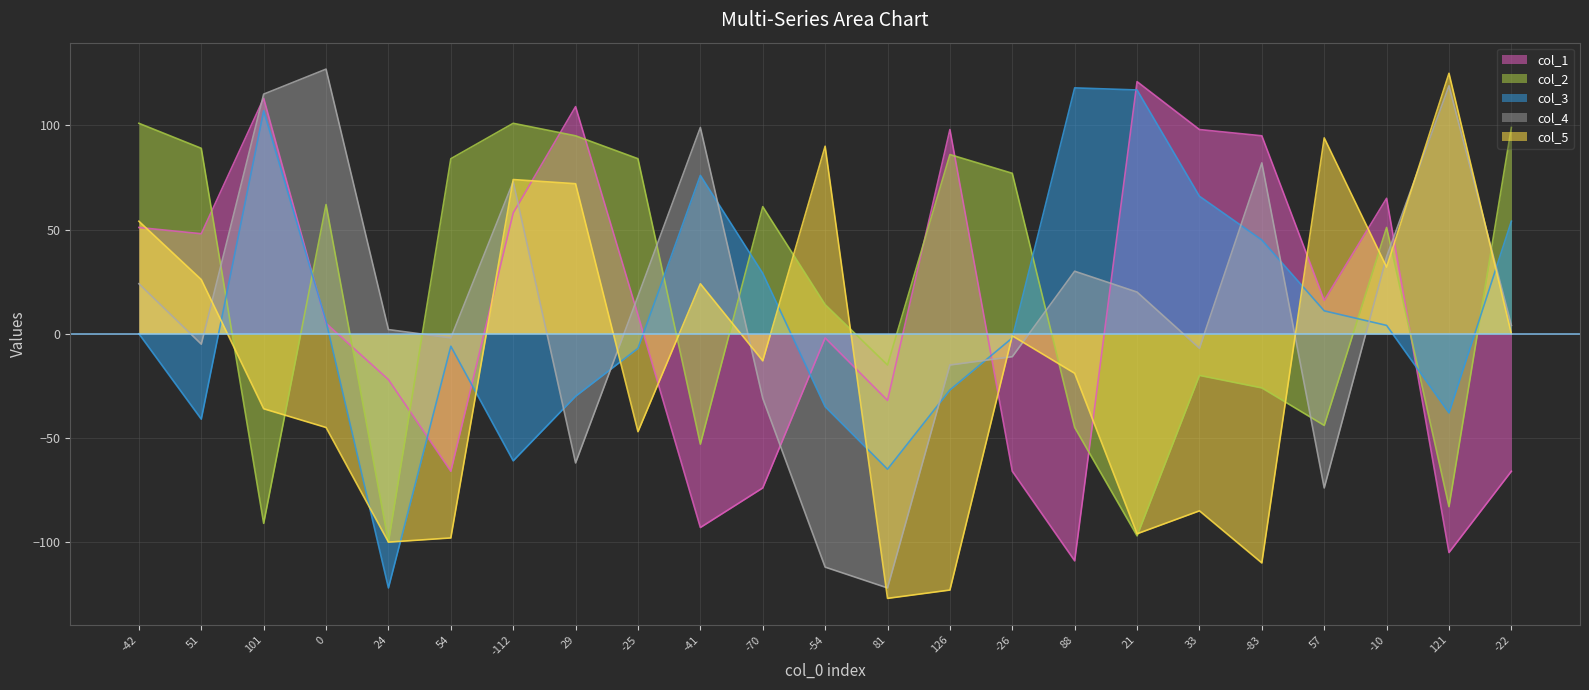

Rank the series by their maximum value, from highest to lowest.

col_4, col_5, col_1, col_3, col_2